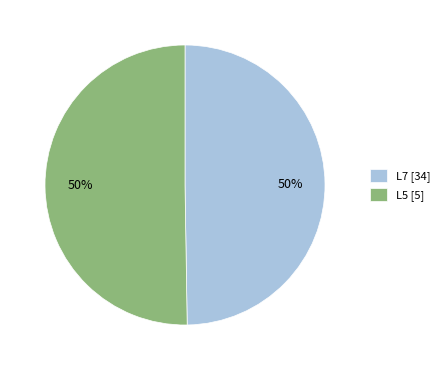

To the nearest percent, what is the combined percentage of L5 and L7?

100%